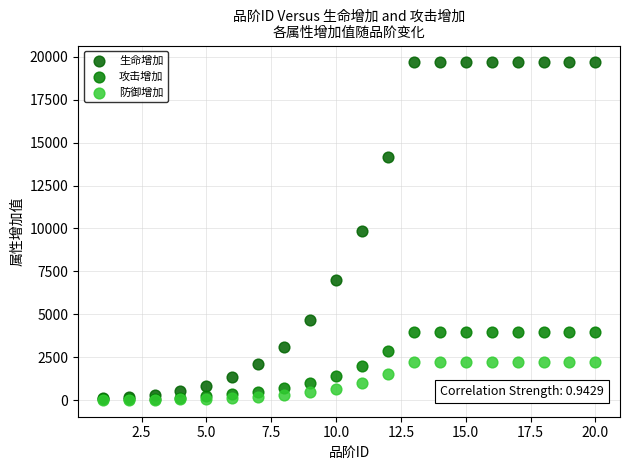

What are all the series names shown in the legend?

生命增加, 攻击增加, 防御增加